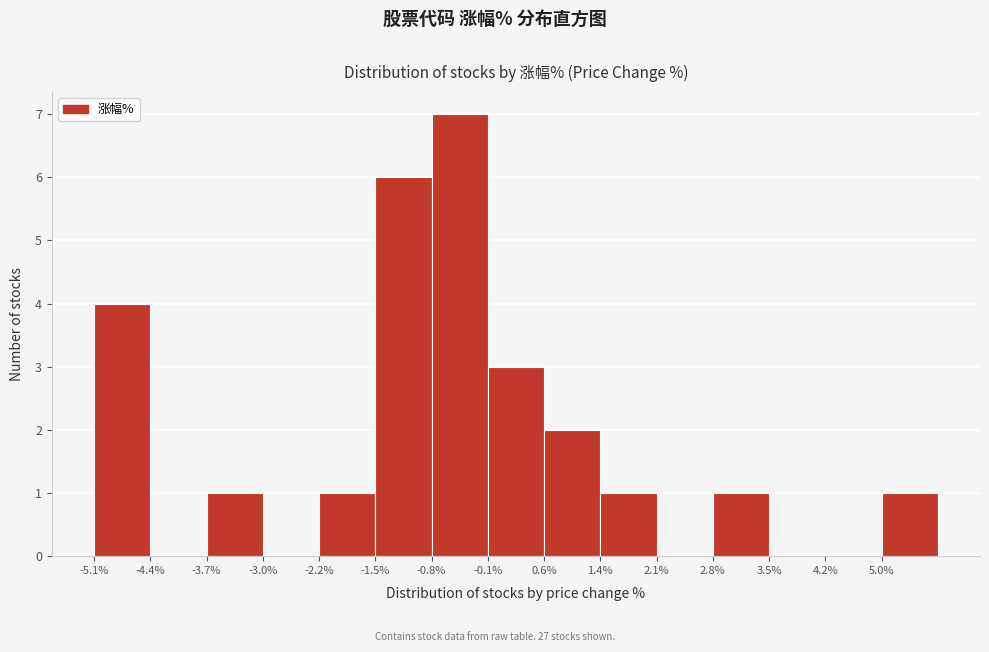

How tall is the bar that spans 0.64 to 1.36 on the x-axis? Neither the bar edges nor the heights are printed on the chart, so give them approximately, as read against the axes.

2